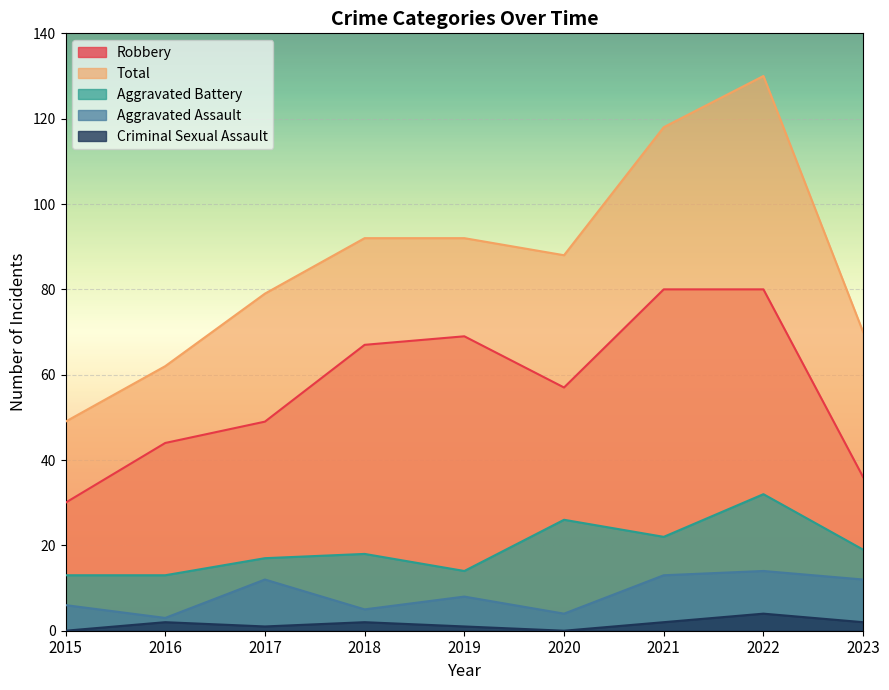

Is it true that Robbery equals 69 at 2019?

True